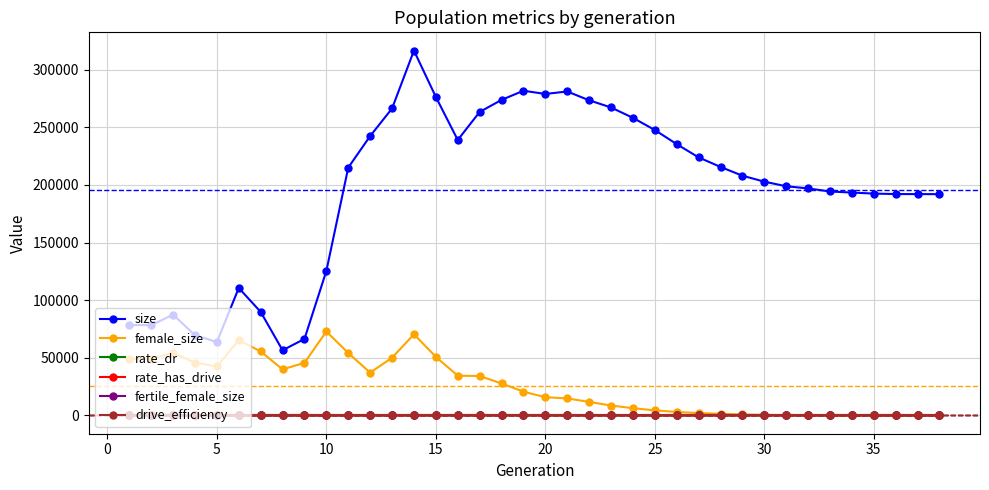

Does the chart have visible grid lines?

Yes